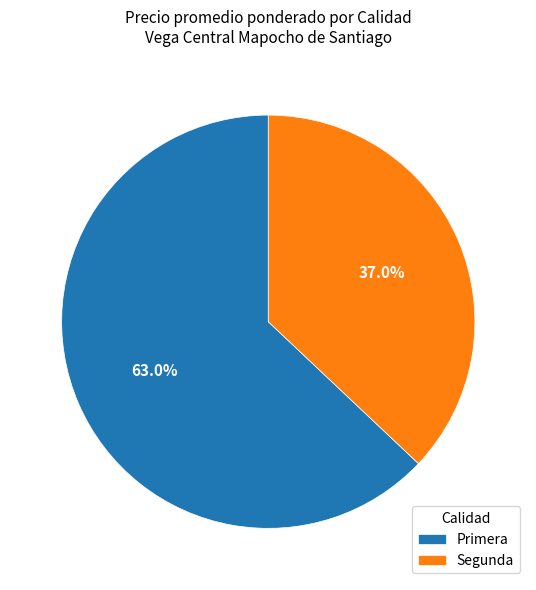

How many segments does this pie chart have?

2